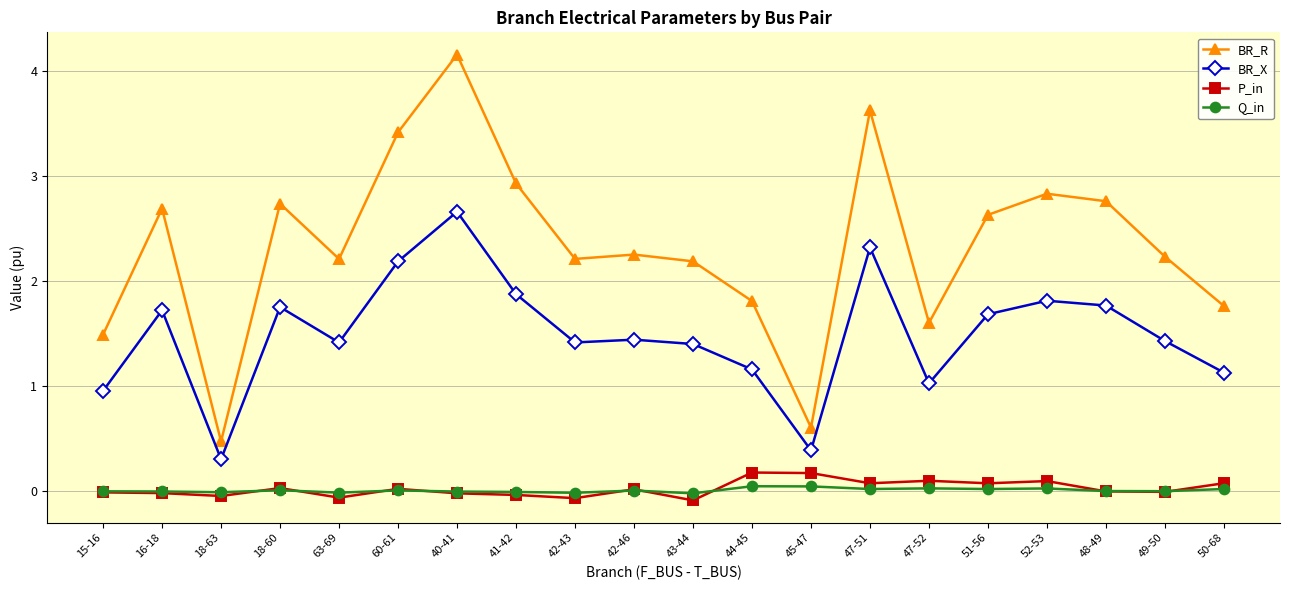

What is the lowest value of the BR_R series?

0.5